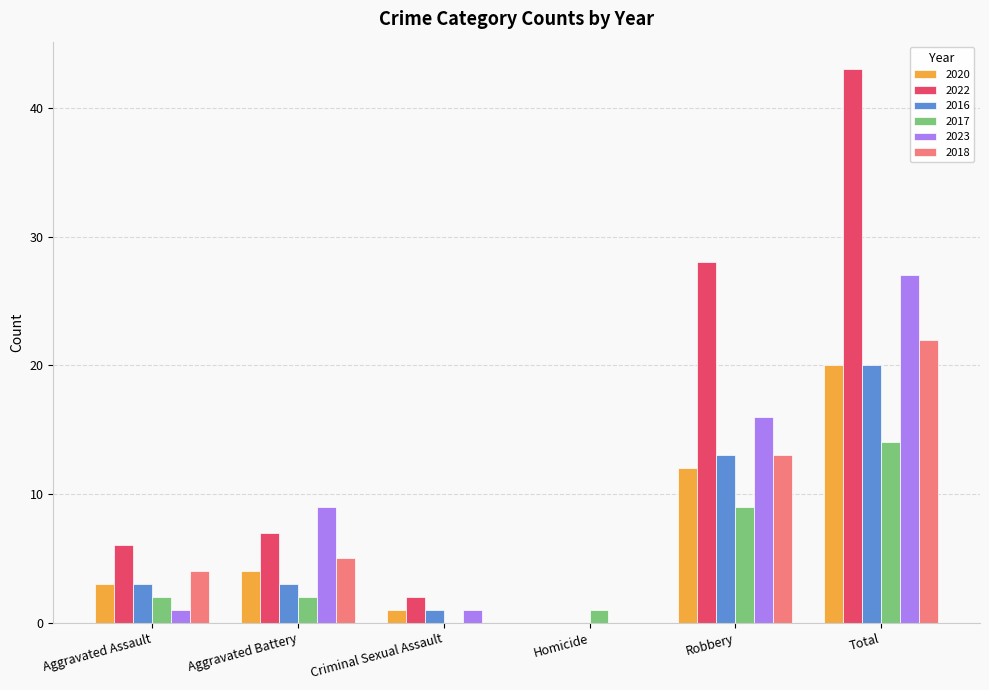

Reading left to right, what are all the values shown in this chart?

2020: Aggravated Assault=3	Aggravated Battery=4	Criminal Sexual Assault=1	Homicide=0	Robbery=12	Total=20
2022: Aggravated Assault=6	Aggravated Battery=7	Criminal Sexual Assault=2	Homicide=0	Robbery=28	Total=43
2016: Aggravated Assault=3	Aggravated Battery=3	Criminal Sexual Assault=1	Homicide=0	Robbery=13	Total=20
2017: Aggravated Assault=2	Aggravated Battery=2	Criminal Sexual Assault=0	Homicide=1	Robbery=9	Total=14
2023: Aggravated Assault=1	Aggravated Battery=9	Criminal Sexual Assault=1	Homicide=0	Robbery=16	Total=27
2018: Aggravated Assault=4	Aggravated Battery=5	Criminal Sexual Assault=0	Homicide=0	Robbery=13	Total=22